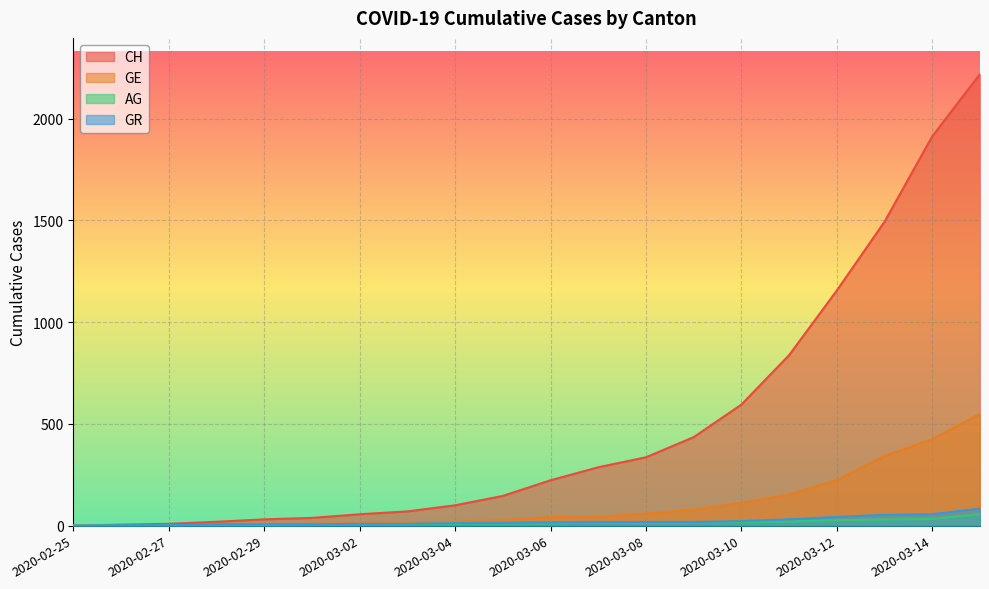

True or false: AG and CH cross at least once.

False